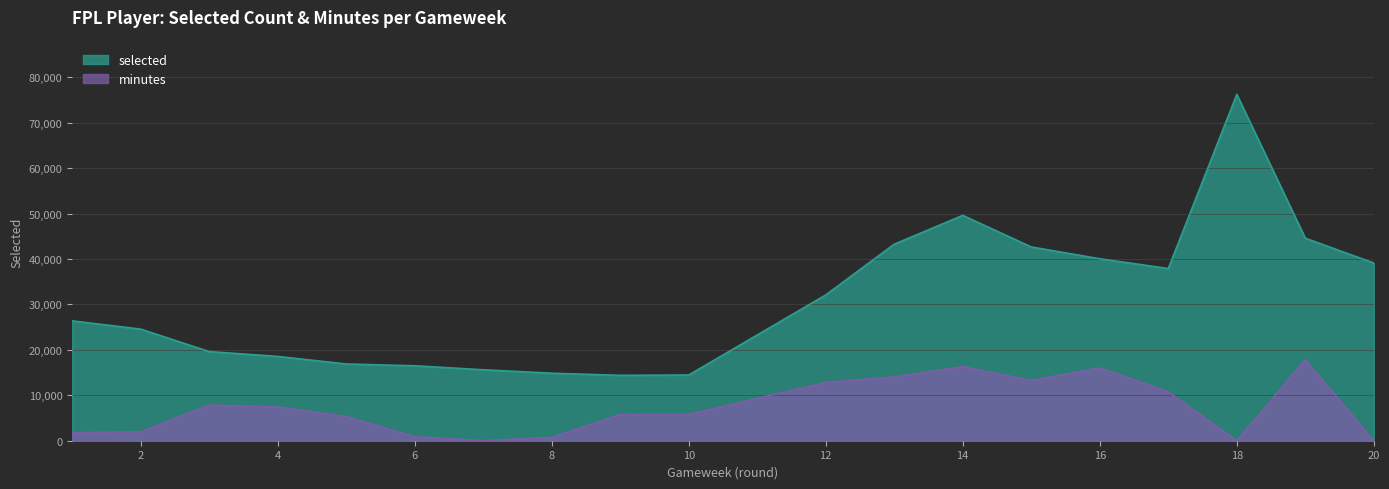

The value at 13 is 43276. True or false?

True